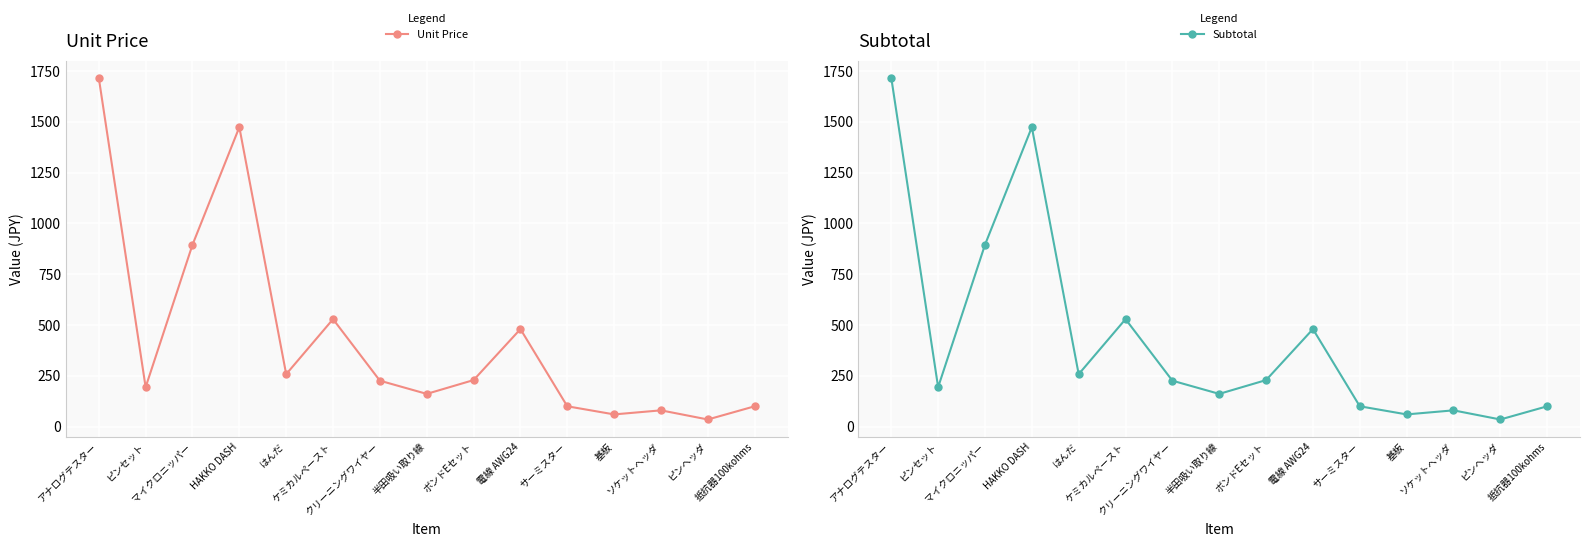

Which has a higher value, サーミスター or はんだ?

はんだ